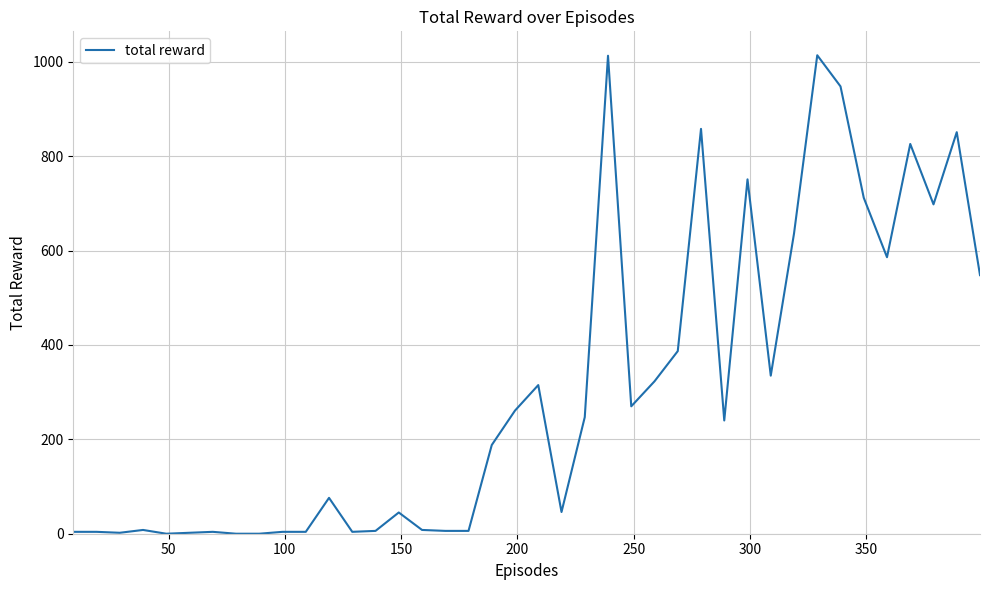

What is the difference between the maximum and minimum values?

1014